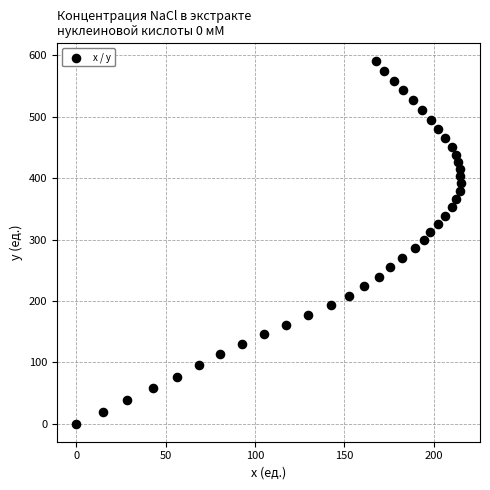

What is the range of Y values (max minus min)?

590.3